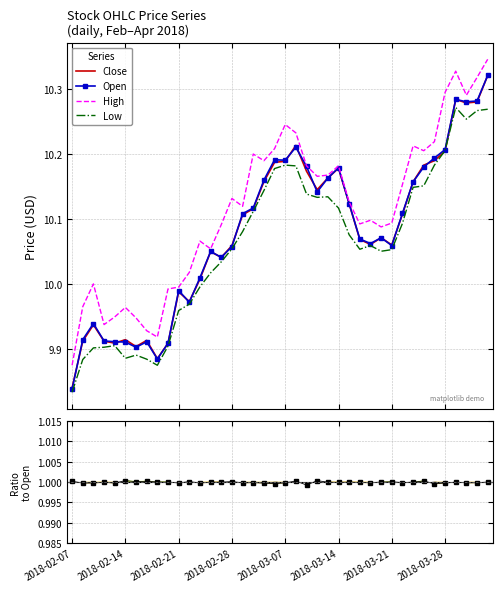

Reading left to right, what are all the values shown in this chart?

Close: 9.8	9.9	9.9	9.9	9.9	9.9	9.9	9.9	9.9	9.9	10.0	10.0	10.0	10.0	10.0	10.1	10.1	10.1	10.2	10.2	10.2	10.2	10.2	10.1	10.2	10.2	10.1	10.1	10.1	10.1	10.1	10.1	10.2	10.2	10.2	10.2	10.3	10.3	10.3	10.3
Open: 9.8	9.9	9.9	9.9	9.9	9.9	9.9	9.9	9.9	9.9	10.0	10.0	10.0	10.0	10.0	10.1	10.1	10.1	10.2	10.2	10.2	10.2	10.2	10.1	10.2	10.2	10.1	10.1	10.1	10.1	10.1	10.1	10.2	10.2	10.2	10.2	10.3	10.3	10.3	10.3
High: 9.9	10.0	10.0	9.9	9.9	10.0	9.9	9.9	9.9	10.0	10.0	10.0	10.1	10.1	10.1	10.1	10.1	10.2	10.2	10.2	10.2	10.2	10.2	10.2	10.2	10.2	10.1	10.1	10.1	10.1	10.1	10.2	10.2	10.2	10.2	10.3	10.3	10.3	10.3	10.3
Low: 9.8	9.9	9.9	9.9	9.9	9.9	9.9	9.9	9.9	9.9	10.0	10.0	10.0	10.0	10.0	10.1	10.1	10.1	10.1	10.2	10.2	10.2	10.1	10.1	10.1	10.1	10.1	10.1	10.1	10.1	10.1	10.1	10.1	10.2	10.2	10.2	10.3	10.3	10.3	10.3
Ratio Close/Open: 1.0	1.0	1.0	1.0	1.0	1.0	1.0	1.0	1.0	1.0	1.0	1.0	1.0	1.0	1.0	1.0	1.0	1.0	1.0	1.0	1.0	1.0	1.0	1.0	1.0	1.0	1.0	1.0	1.0	1.0	1.0	1.0	1.0	1.0	1.0	1.0	1.0	1.0	1.0	1.0